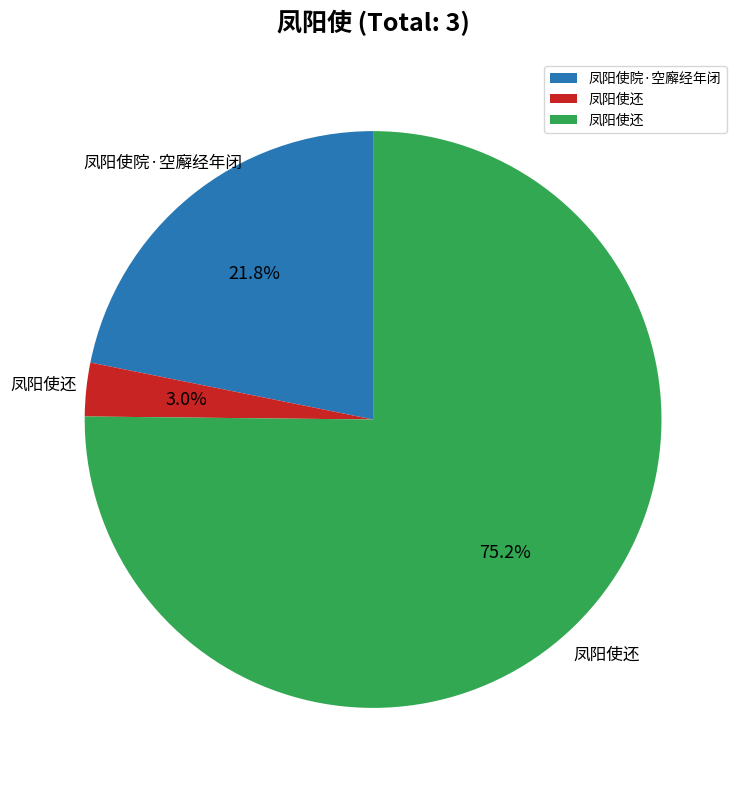

Does any single category account for the majority?

Yes